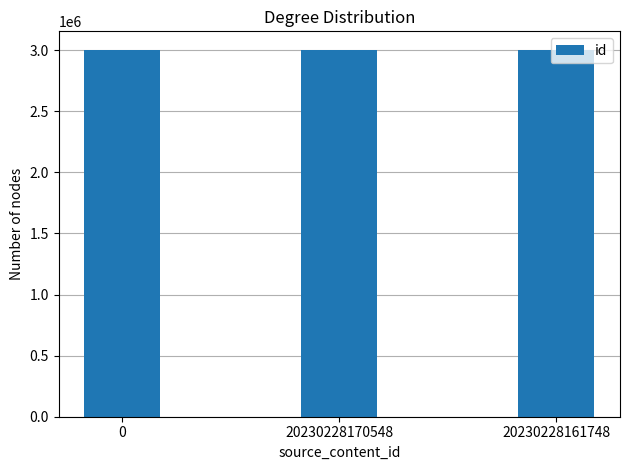

The chart shows a value of 3004412 at 20230228170548. True or false?

True